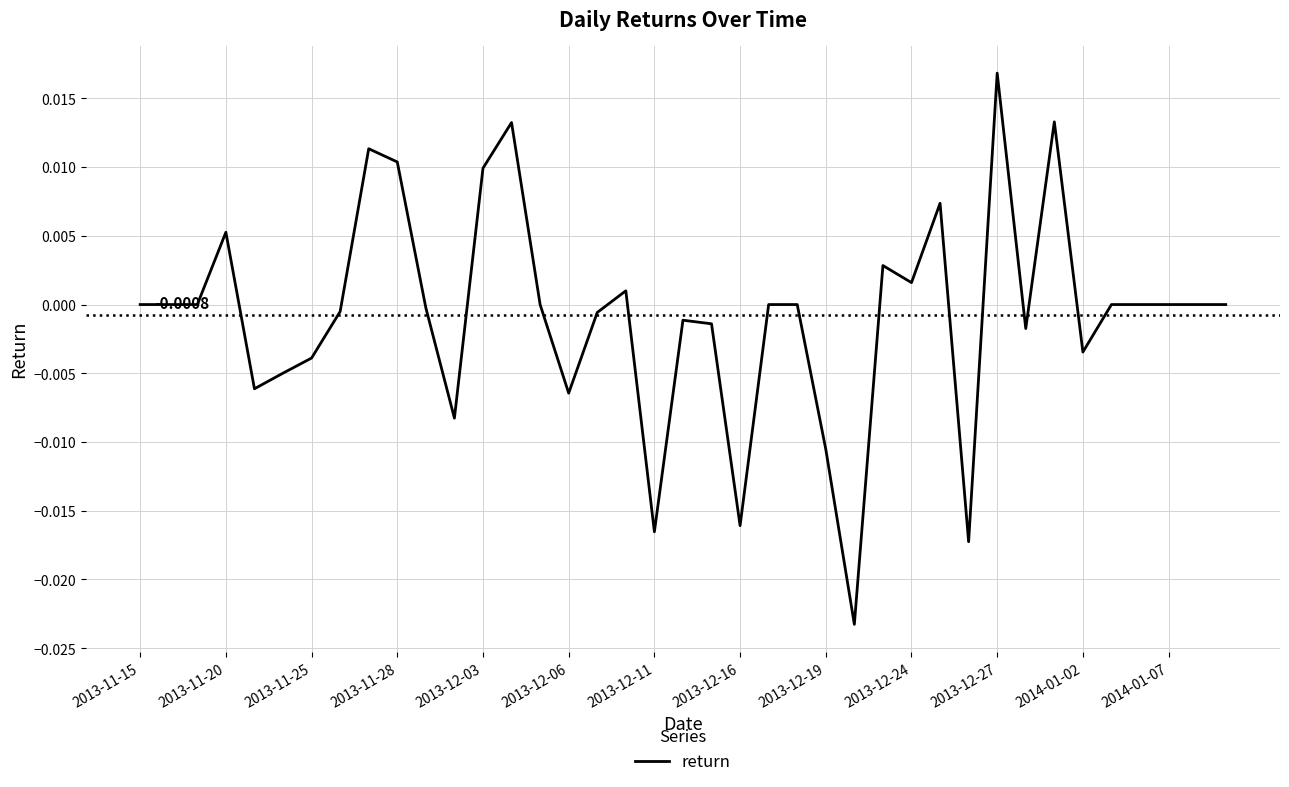

Is this an area chart (filled region under the line)?

No